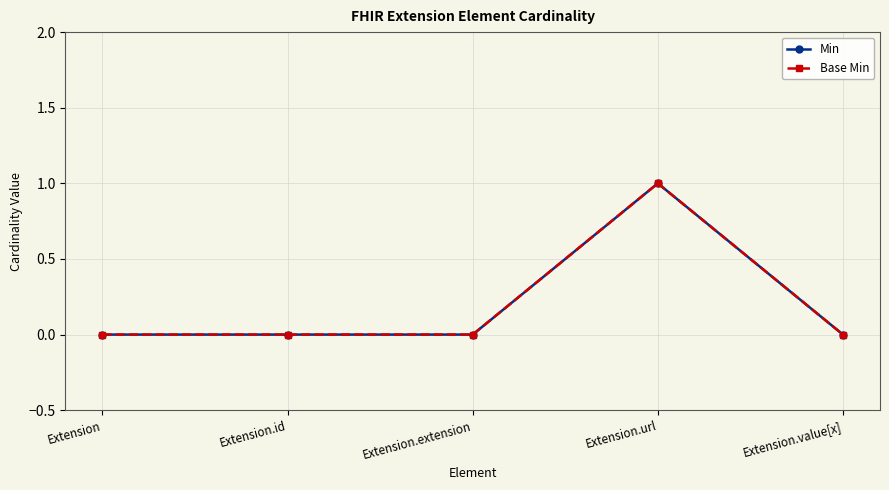

Is this an area chart (filled region under the line)?

No